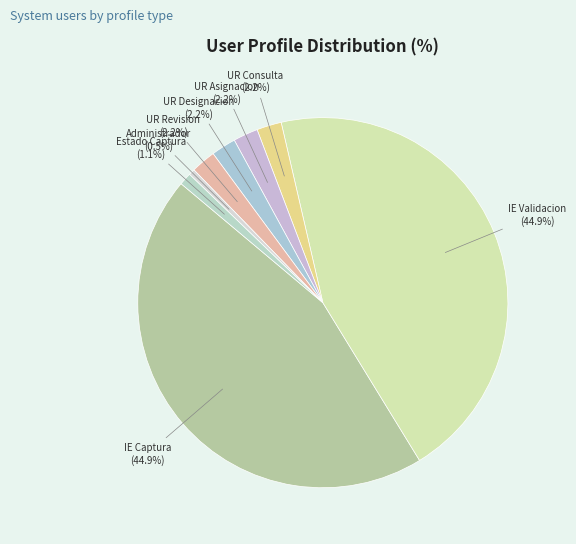

Does any single category account for the majority?

No